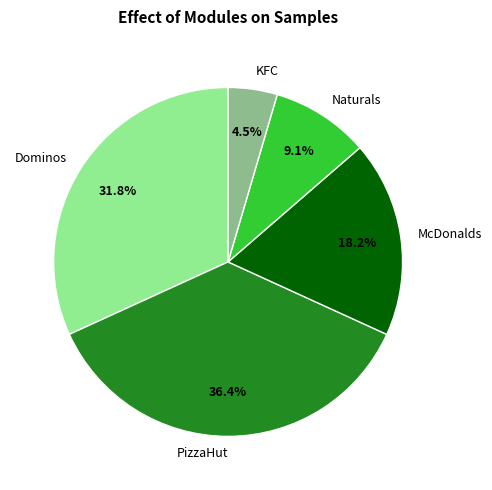

How many slices are in this pie chart?

5